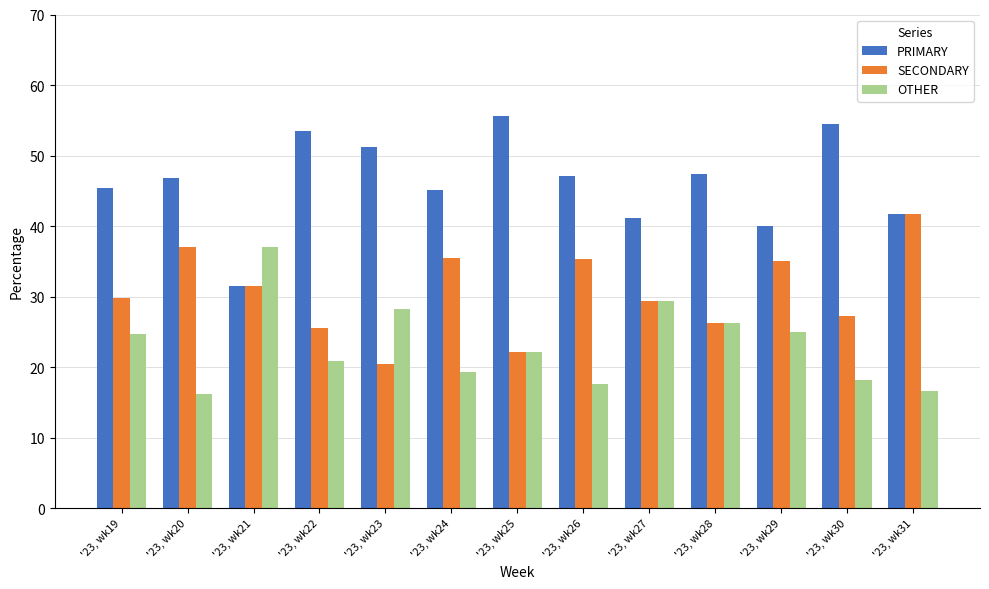

How many bars are there in total?

39